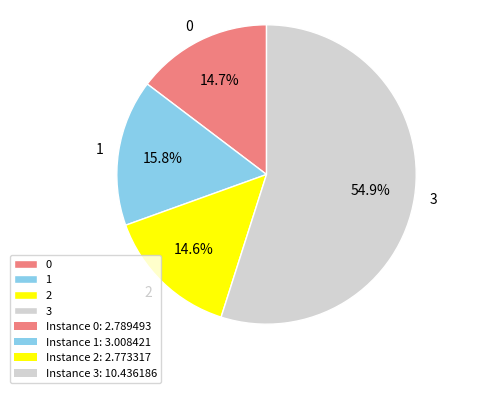

Is it true that 1 is 5% of the pie?

False